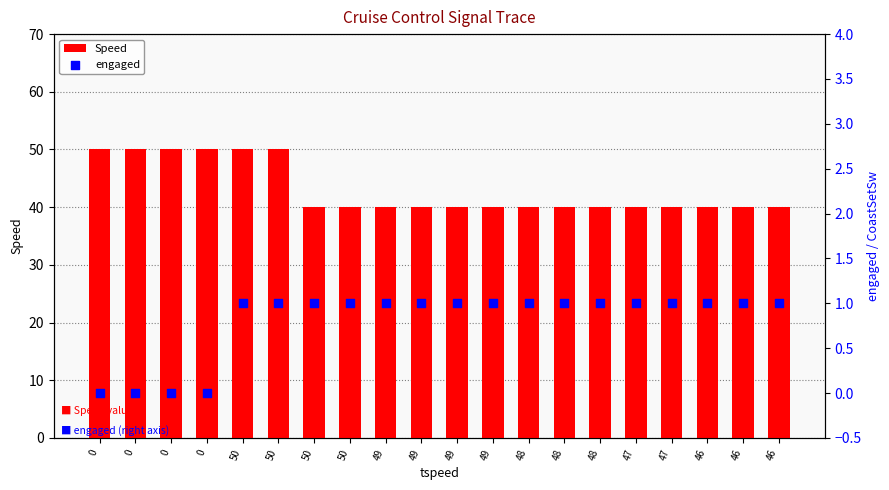

At how many categories does at least one series exceed 26?

20